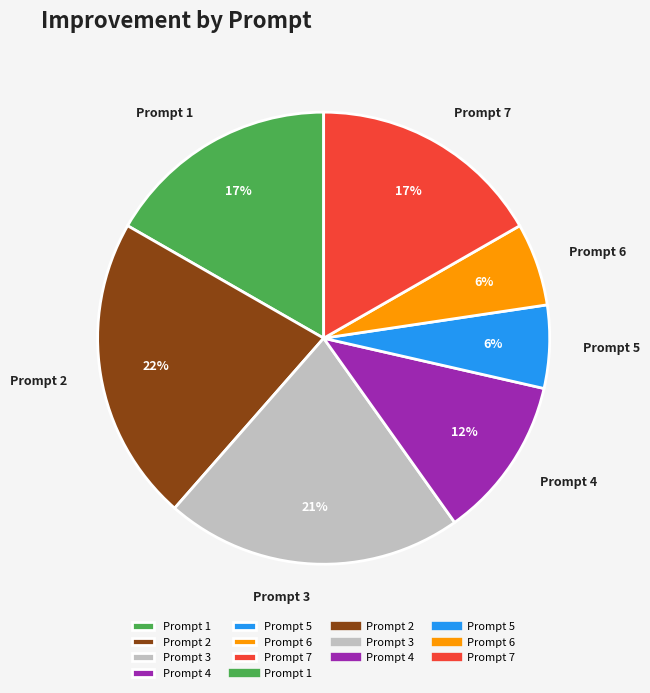

To the nearest percent, what is the difference between the largest and smallest slice percentages?

16%